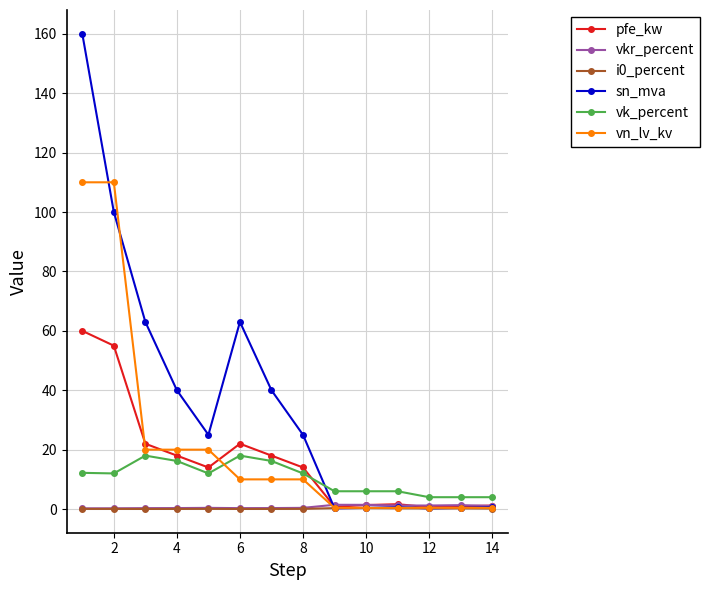

Which series has the largest total across all categories?

sn_mva